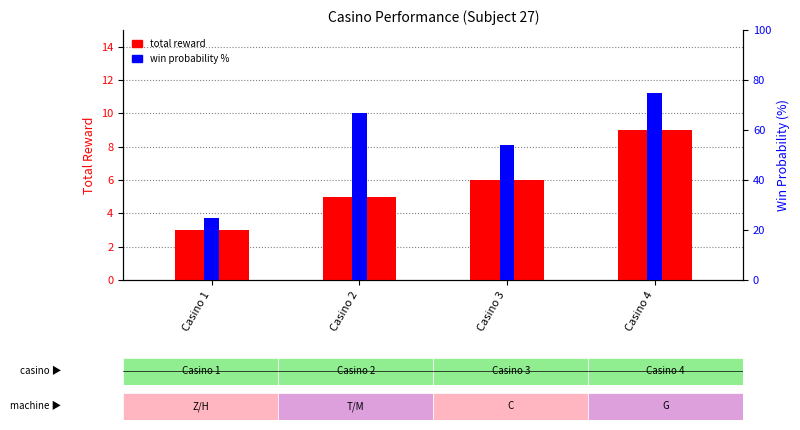

How many bars are there in total?

8